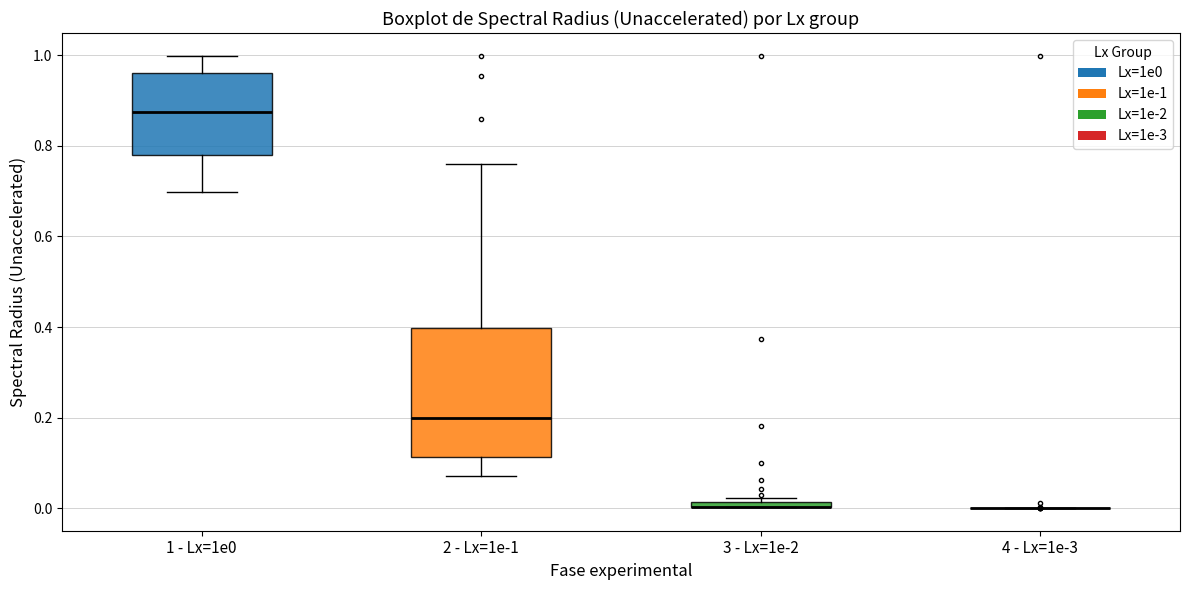

Comparing the boxes themselves (not the whiskers), which one is the tallest?

2 - Lx=1e-1